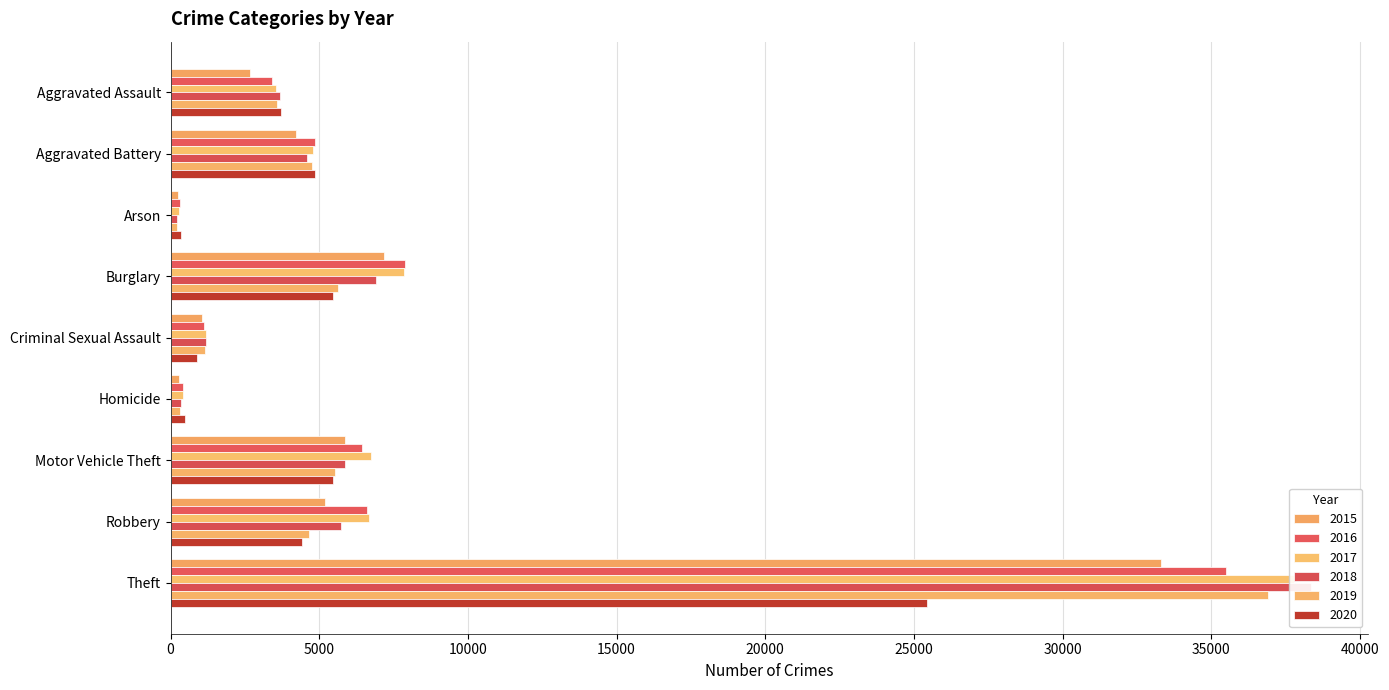

What is the total value across all series at Motor Vehicle Theft?

35875